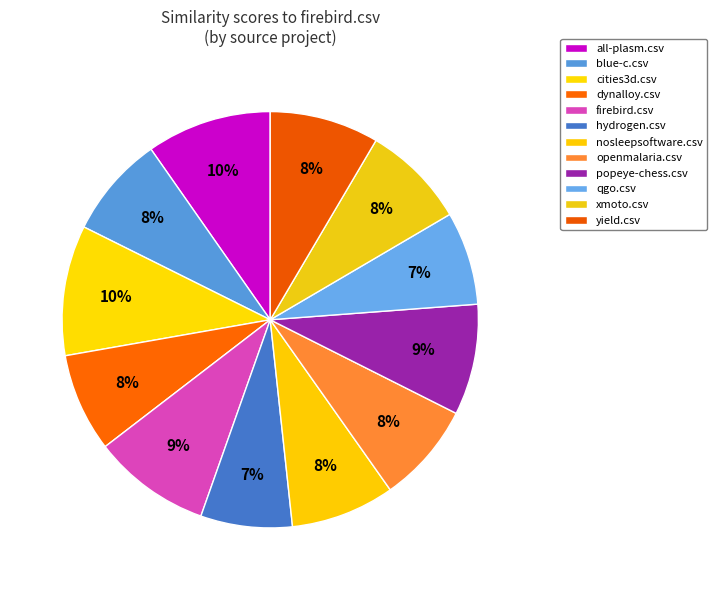

To the nearest percent, what is the difference between the largest and smallest slice percentages?

3%